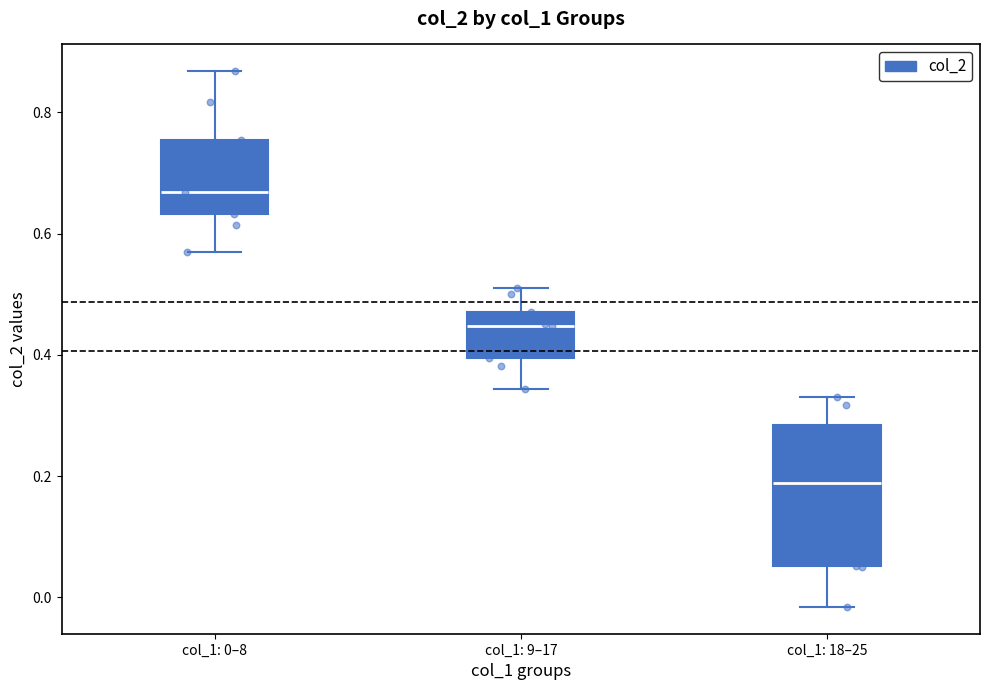

Reading left to right, transcribe this box plot: for each box, give where its median line is, the range the box spans, and where its two whiskers end, as read against the y-axis. The values are not printed on the chart, so give them approximately, as read against the axis.

col_1: 0–8: median 0.66, box 0.64 to 0.76, whiskers 0.58 to 0.86
col_1: 9–17: median 0.44, box 0.40 to 0.48, whiskers 0.34 to 0.50
col_1: 18–25: median 0.18, box 0.06 to 0.28, whiskers -0.02 to 0.34